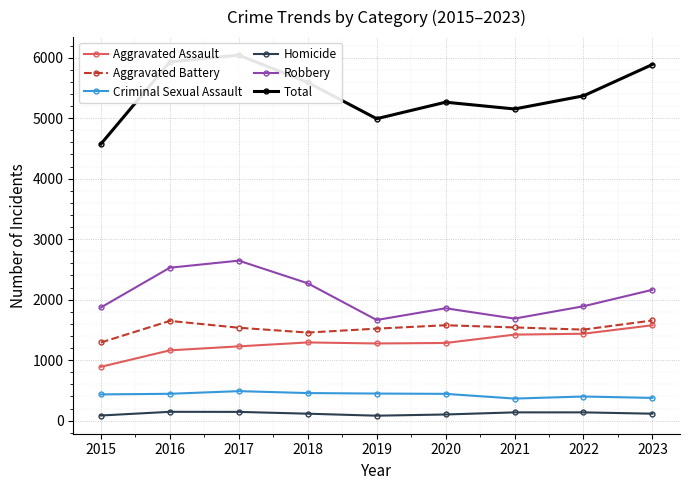

True or false: Aggravated Battery has a value of 2642 at 2019.

False